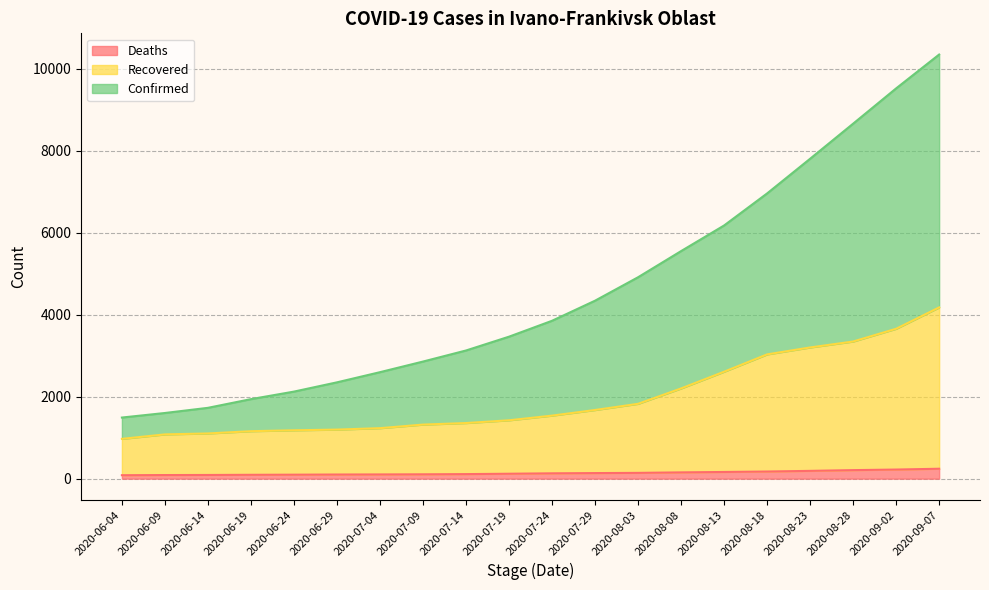

At which label does Confirmed reach its peak?

2020-09-07